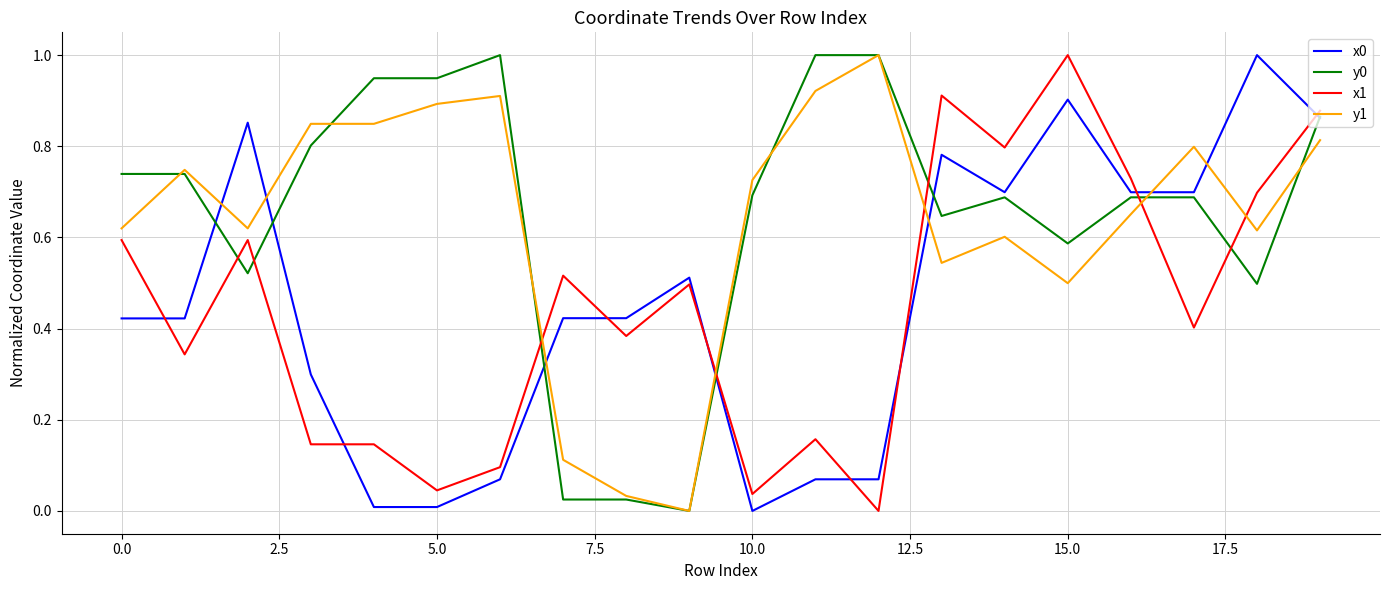

What is the greatest value displayed?

1.0